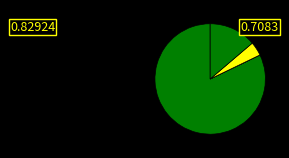

Count the number of slices in the pie.

5